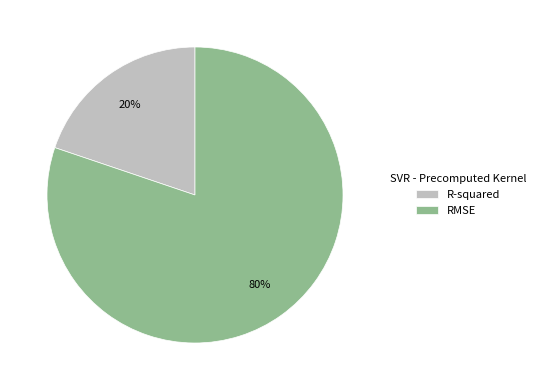

What is the majority slice?

RMSE